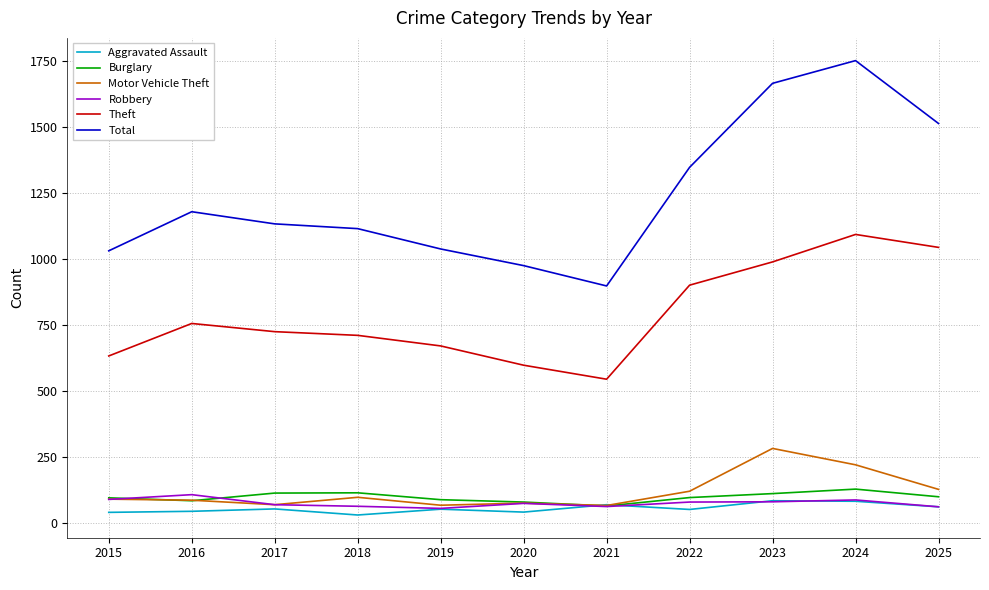

At how many categories does at least one series exceed 862?

11